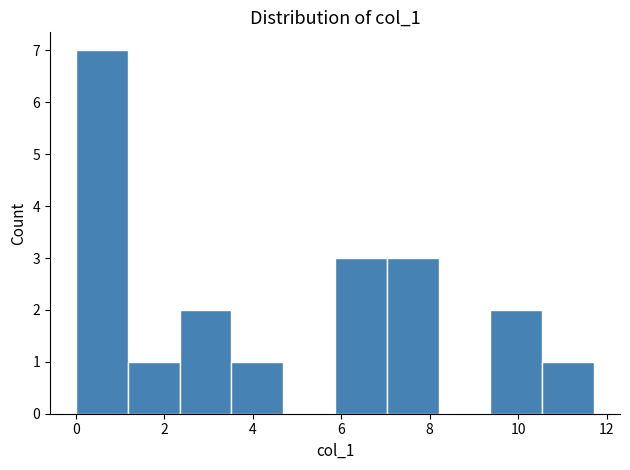

What is the height of the bar covering 5.8 to 7.0 on the x-axis? Neither the bar edges nor the heights are printed on the chart, so give them approximately, as read against the axes.

3